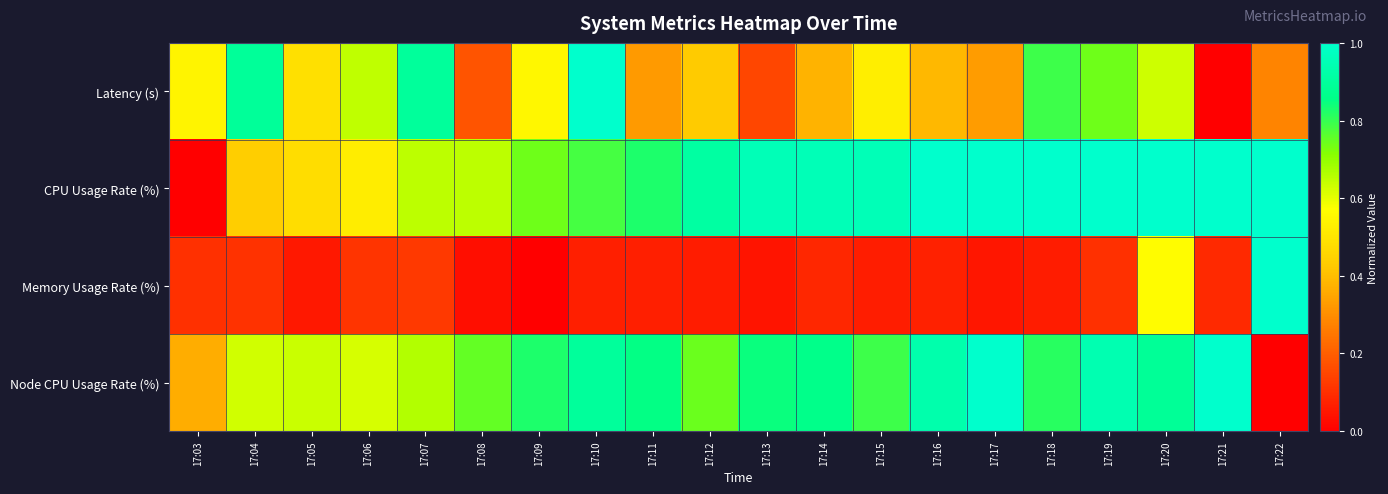

Reading right to left, transcribe all the data shown in this chart.

Latency (s): 17:22=0.3	17:21=0.0	17:20=0.6	17:19=0.7	17:18=0.8	17:17=0.3	17:16=0.4	17:15=0.5	17:14=0.4	17:13=0.2	17:12=0.4	17:11=0.3	17:10=1.0	17:09=0.5	17:08=0.2	17:07=0.9	17:06=0.6	17:05=0.5	17:04=0.9	17:03=0.5
CPU Usage Rate (%): 17:22=1.0	17:21=1.0	17:20=1.0	17:19=1.0	17:18=1.0	17:17=1.0	17:16=1.0	17:15=1.0	17:14=1.0	17:13=1.0	17:12=0.9	17:11=0.8	17:10=0.8	17:09=0.7	17:08=0.7	17:07=0.7	17:06=0.5	17:05=0.5	17:04=0.4	17:03=0.0
Memory Usage Rate (%): 17:22=1.0	17:21=0.1	17:20=0.6	17:19=0.1	17:18=0.1	17:17=0.0	17:16=0.1	17:15=0.1	17:14=0.1	17:13=0.0	17:12=0.1	17:11=0.1	17:10=0.1	17:09=0.0	17:08=0.0	17:07=0.1	17:06=0.1	17:05=0.1	17:04=0.1	17:03=0.1
Node CPU Usage Rate (%): 17:22=0.0	17:21=1.0	17:20=0.9	17:19=0.9	17:18=0.8	17:17=1.0	17:16=0.9	17:15=0.8	17:14=0.9	17:13=0.8	17:12=0.7	17:11=0.9	17:10=0.9	17:09=0.8	17:08=0.8	17:07=0.7	17:06=0.6	17:05=0.6	17:04=0.6	17:03=0.4